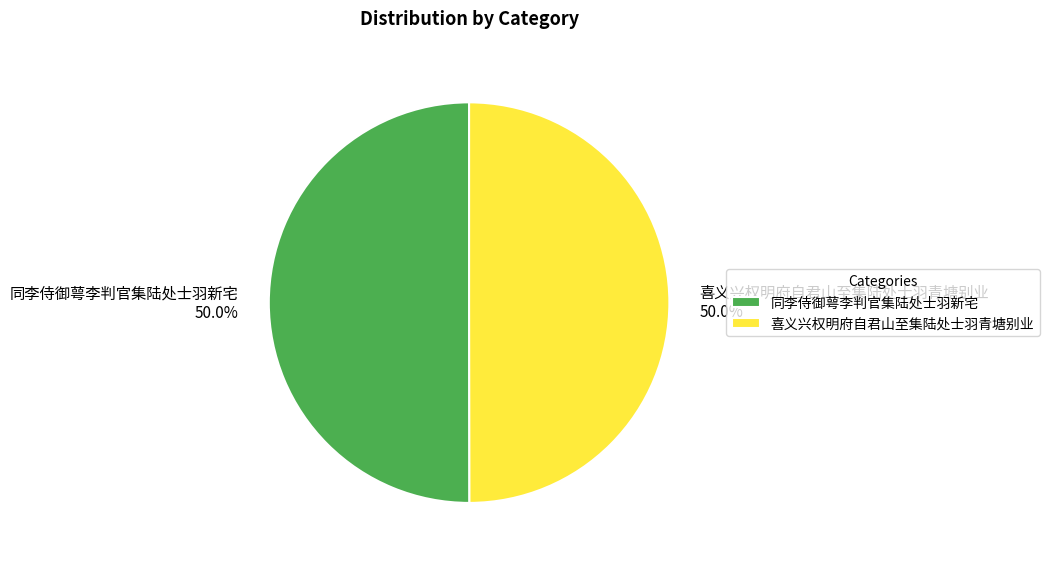

Is it true that 同李侍御萼李判官集陆处士羽新宅 is 39% of the pie?

False